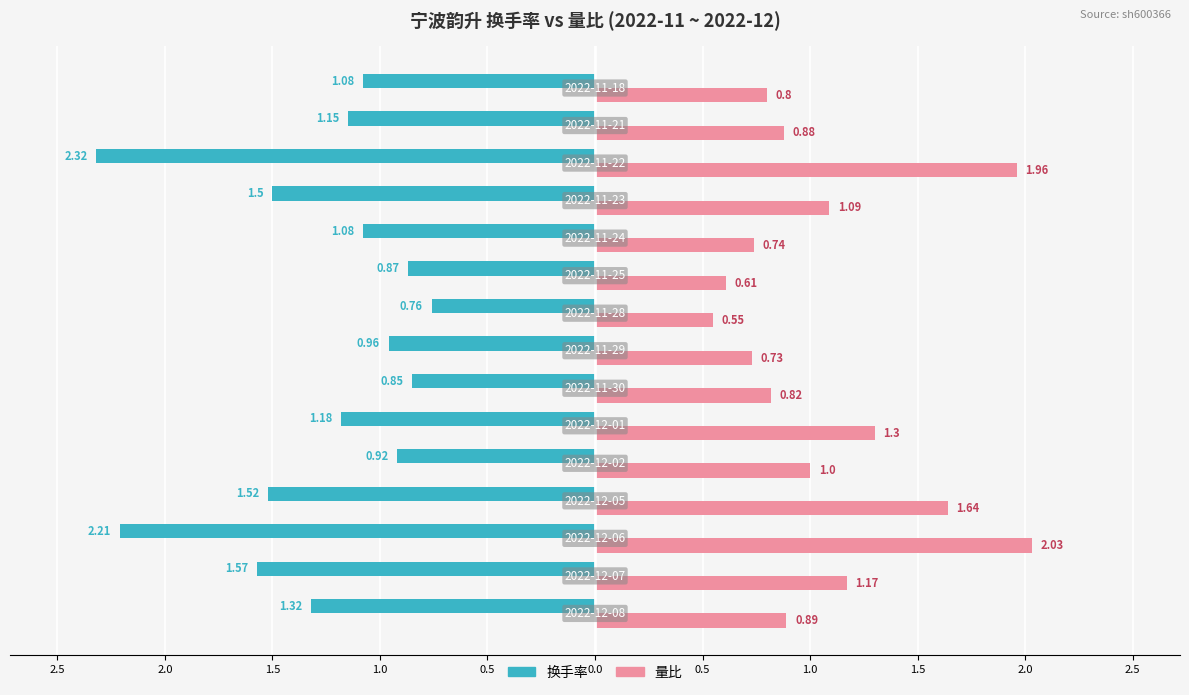

What are all the series names shown in the legend?

换手率, 量比